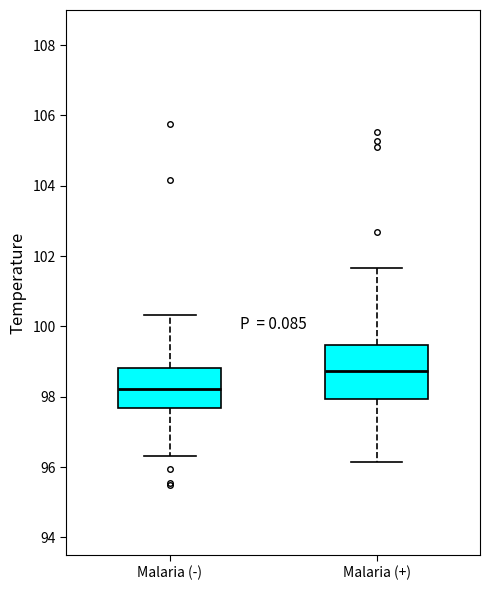

Where is the lower edge of the box for Malaria (+) on the y-axis? The values are not printed on the chart, so give them approximately, as read against the axis.

98.0